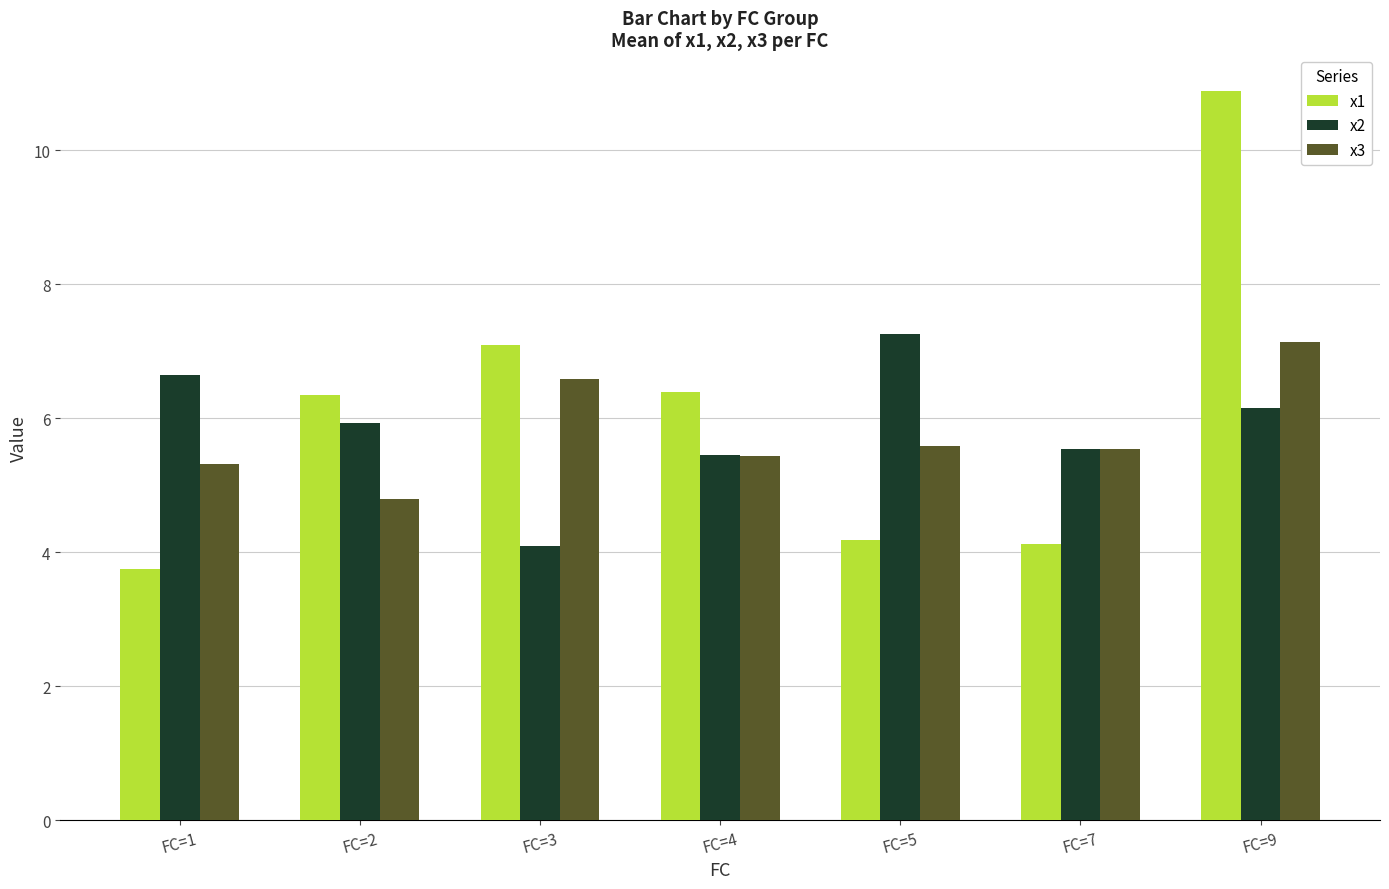

Which label corresponds to the largest value in the chart?

FC=9